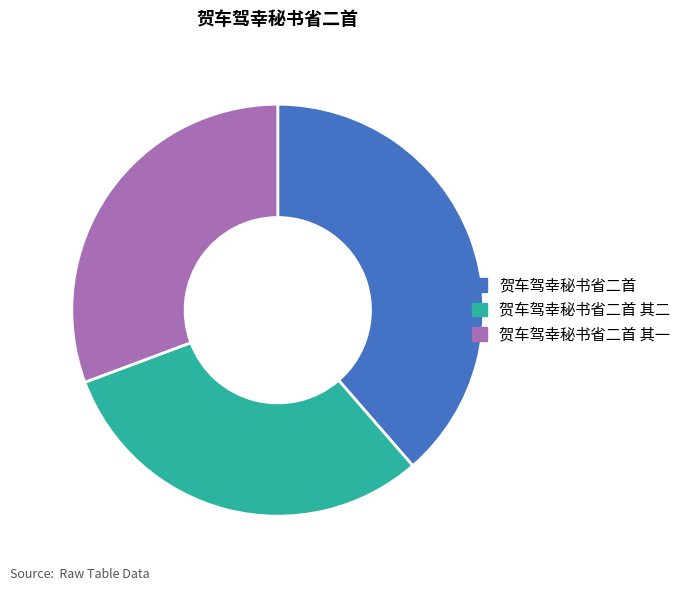

Does any single category account for the majority?

No